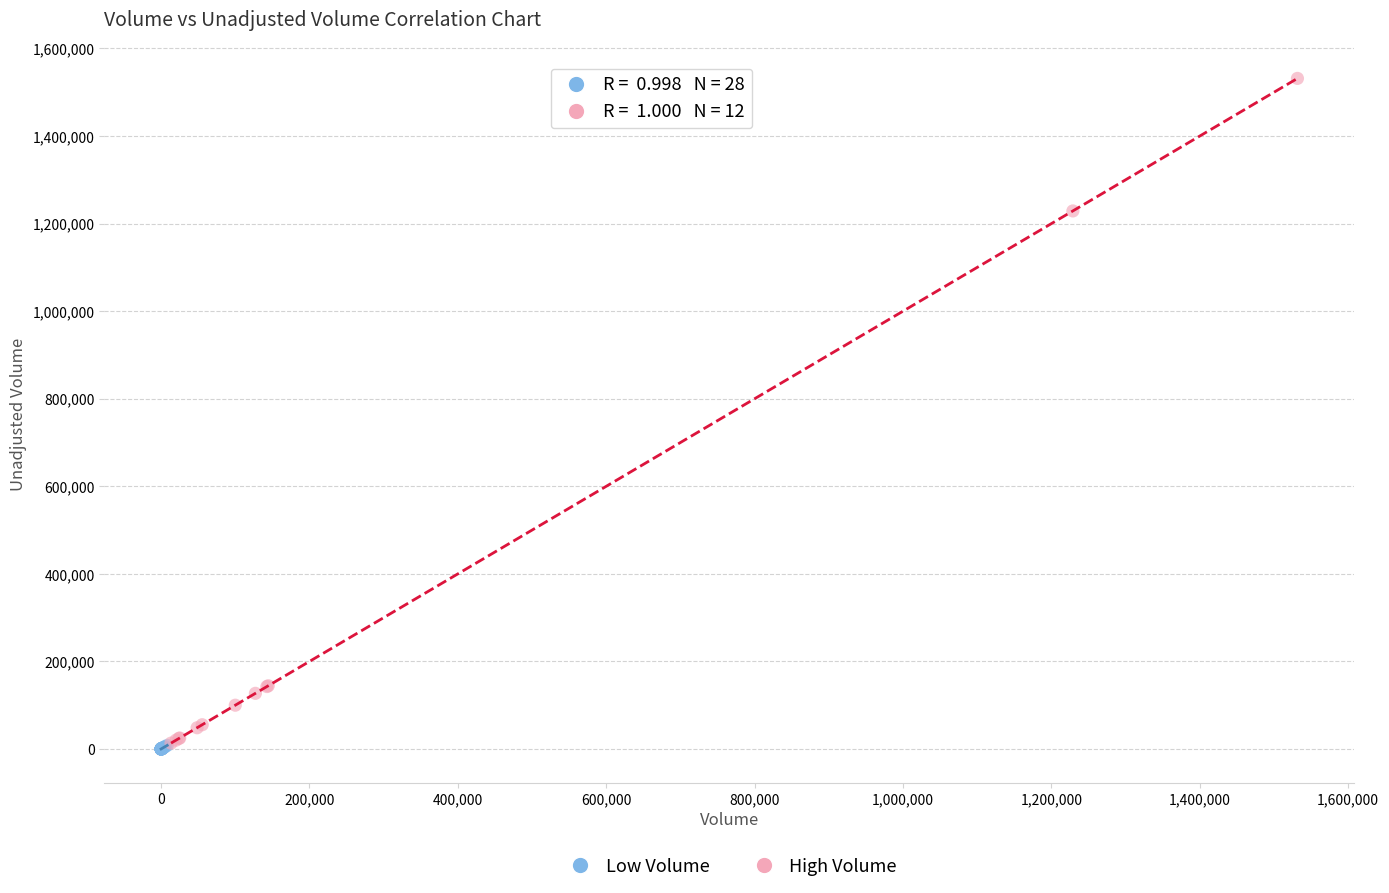

Which series reaches the maximum Y coordinate?

High Volume